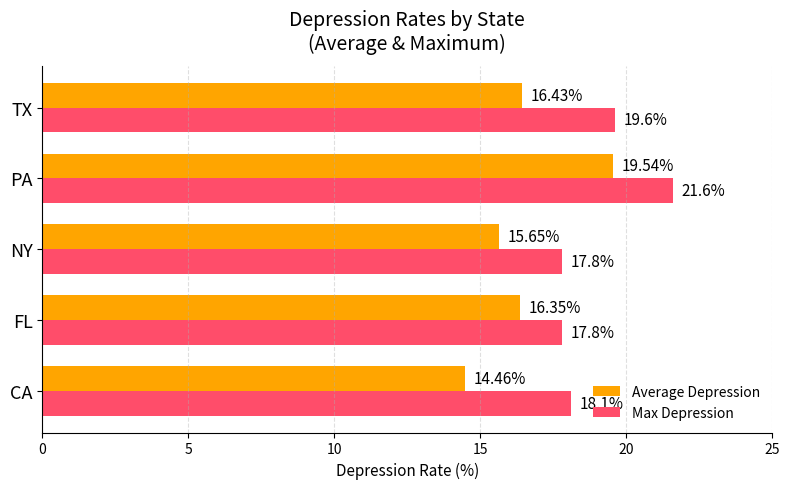

At which category is the sum across all series the highest?

PA